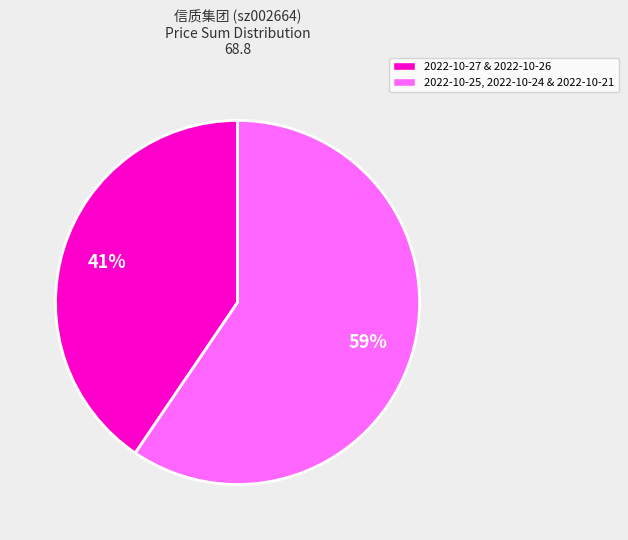

To the nearest percent, what is the average slice percentage?

50%